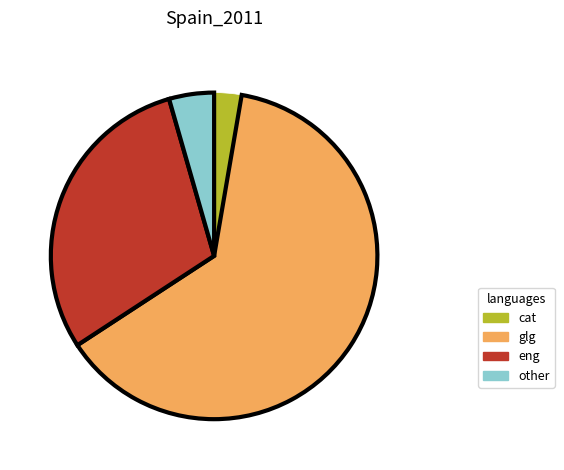

Is there any slice that represents more than half of the pie?

Yes